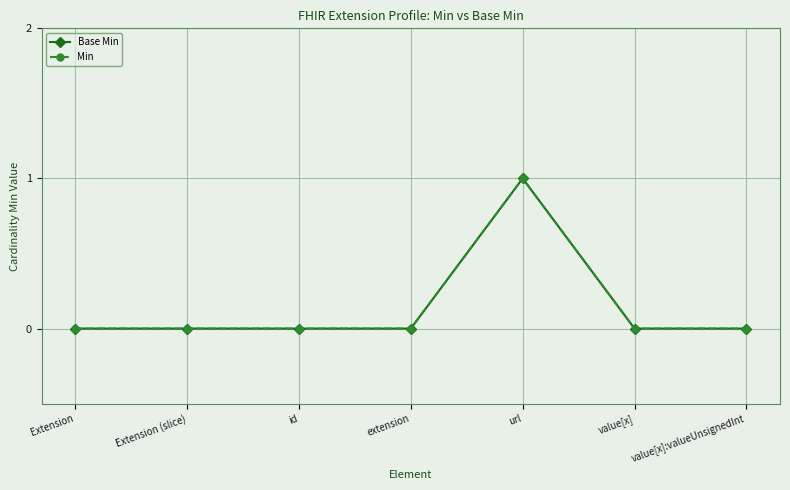

Is this an area chart (filled region under the line)?

No